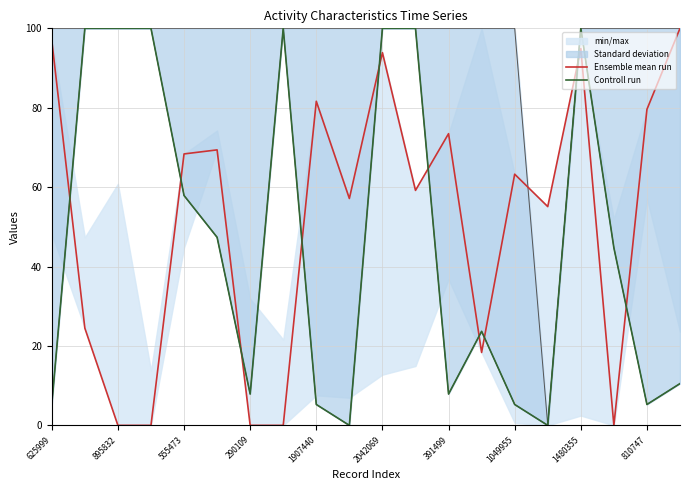

What is the difference between the Ensemble mean run values at 19 and 11?

40.8